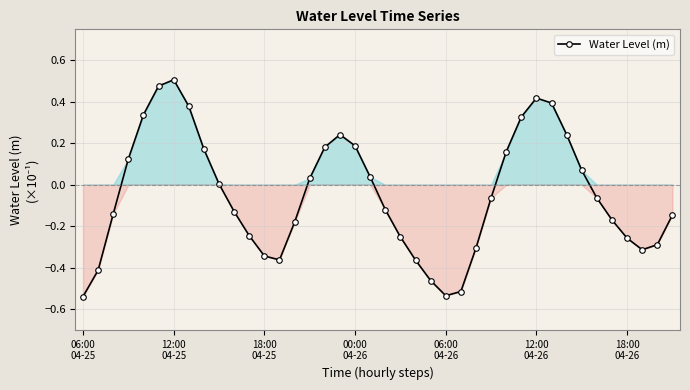

What is the difference between the maximum and second lowest values?

1.0